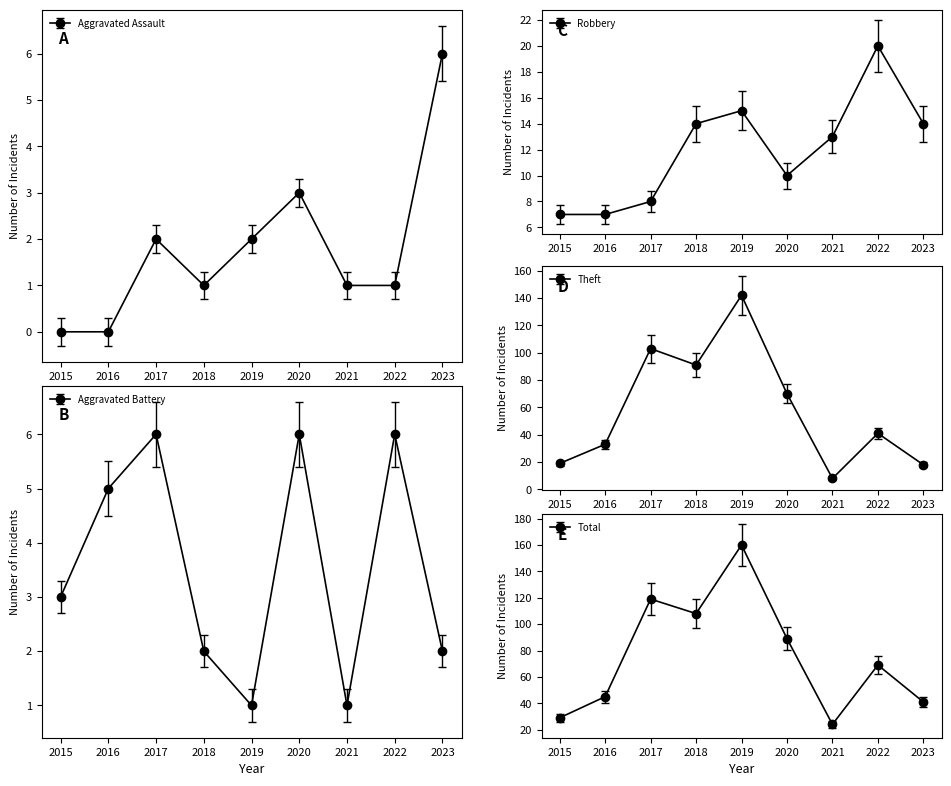

How many times do Aggravated Battery and Aggravated Assault cross each other?

3